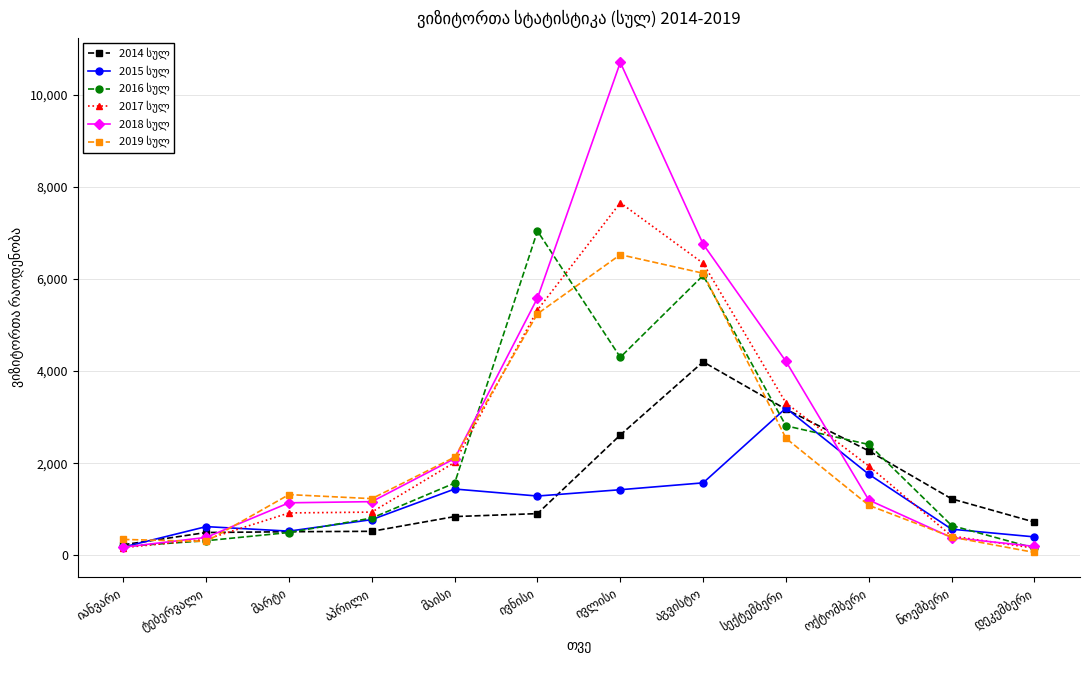

What is the maximum value shown in the chart?

10700